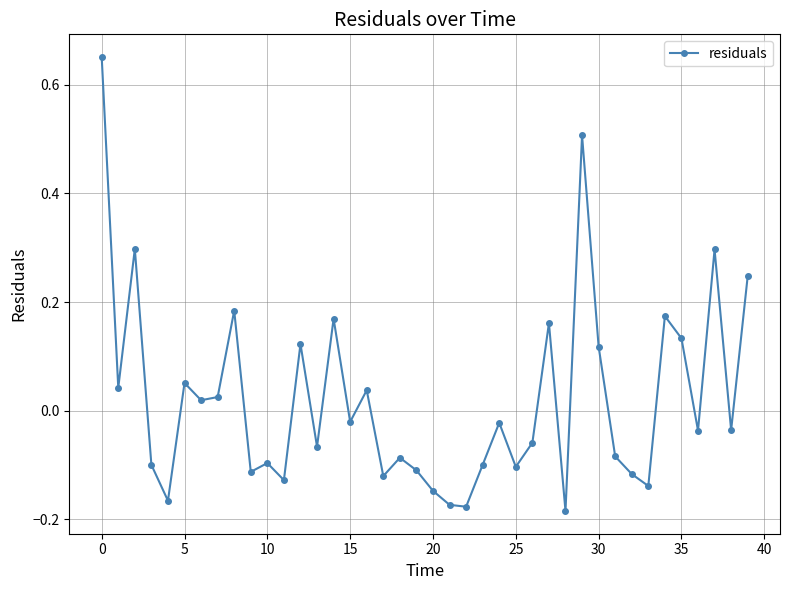

True or false: there are more than 1 points higher than both neighbors.

True